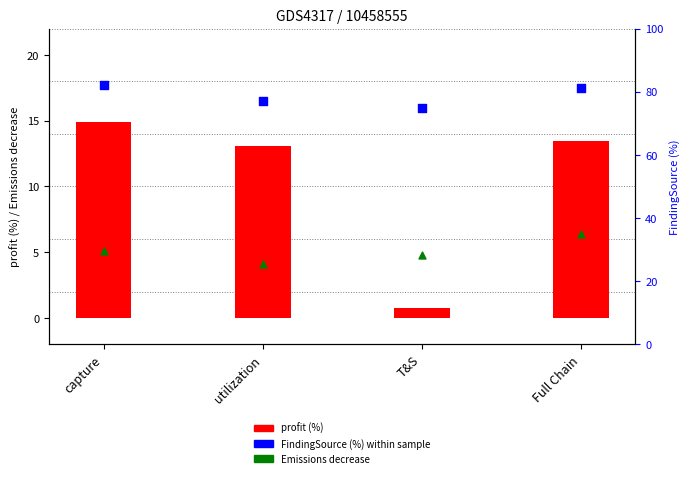

Which series reaches the maximum Y coordinate?

FindingSource (%)